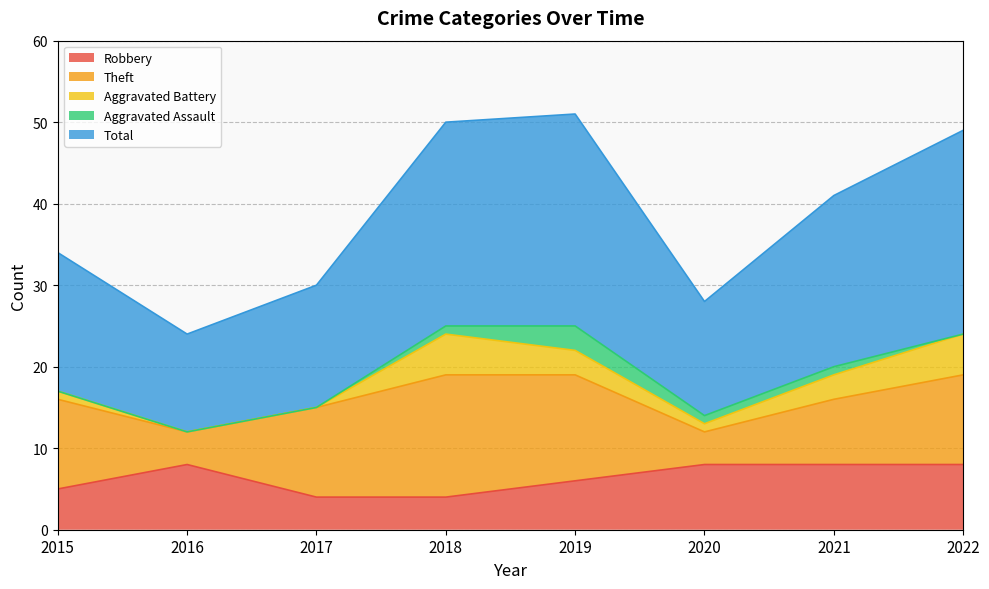

At which category is the sum across all series the highest?

2019